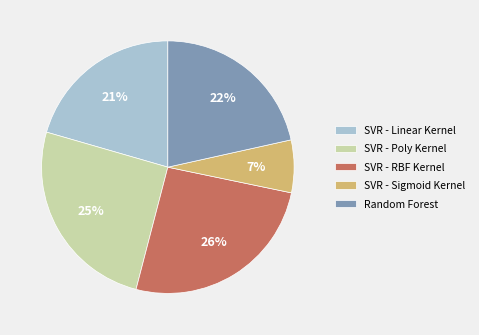

What percentage is the SVR - Poly Kernel slice, to the nearest percent?

25%